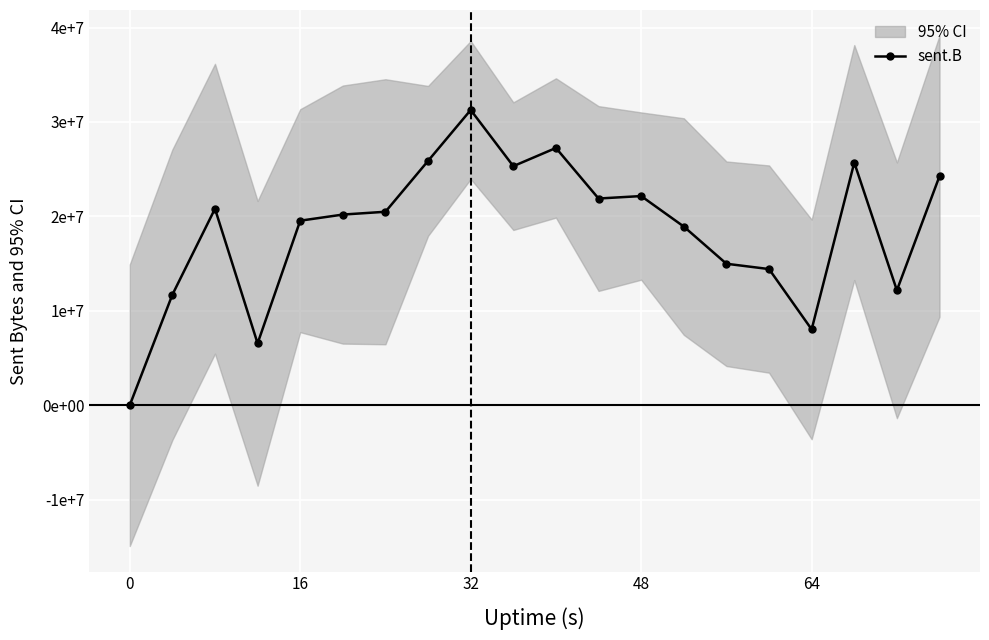

How many series are shown in this chart?

1